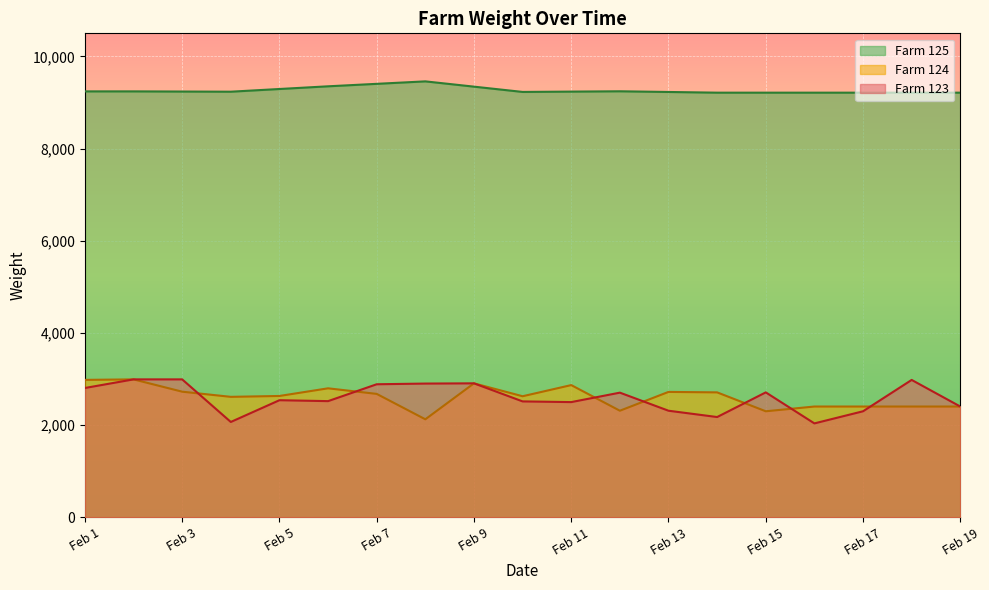

Which series ends up on top after the final intersection of Farm 123 and Farm 124?

Farm 123